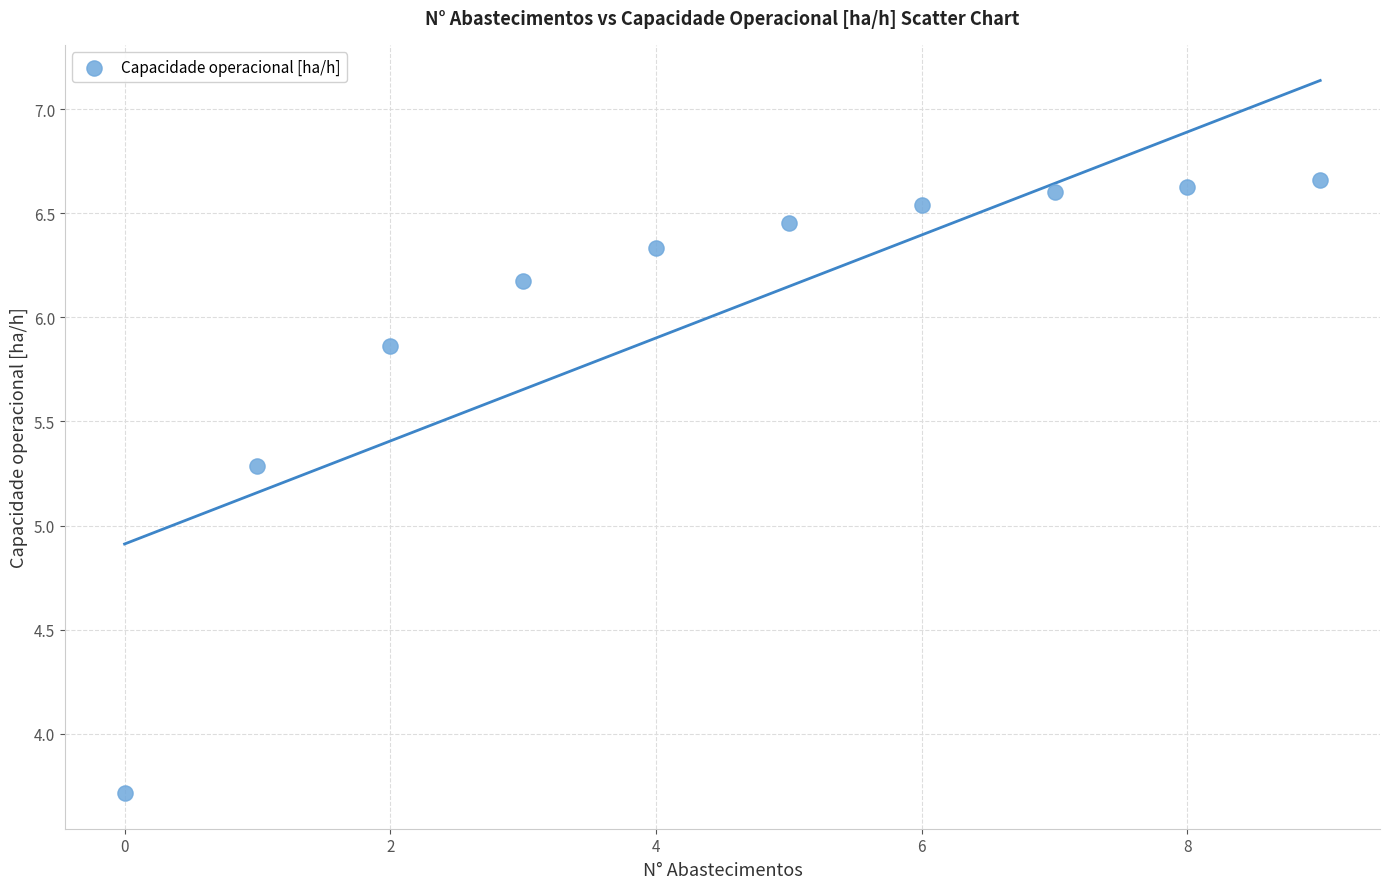

What Y value in the scatter plot is closest to 5?

5.3